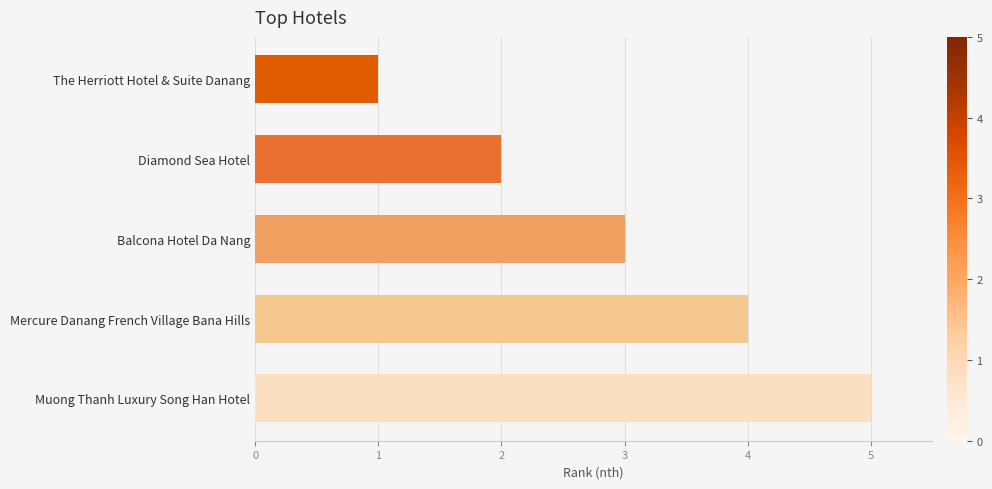

What is the ratio of the value at Balcona Hotel Da Nang to the value at Diamond Sea Hotel?

1.5